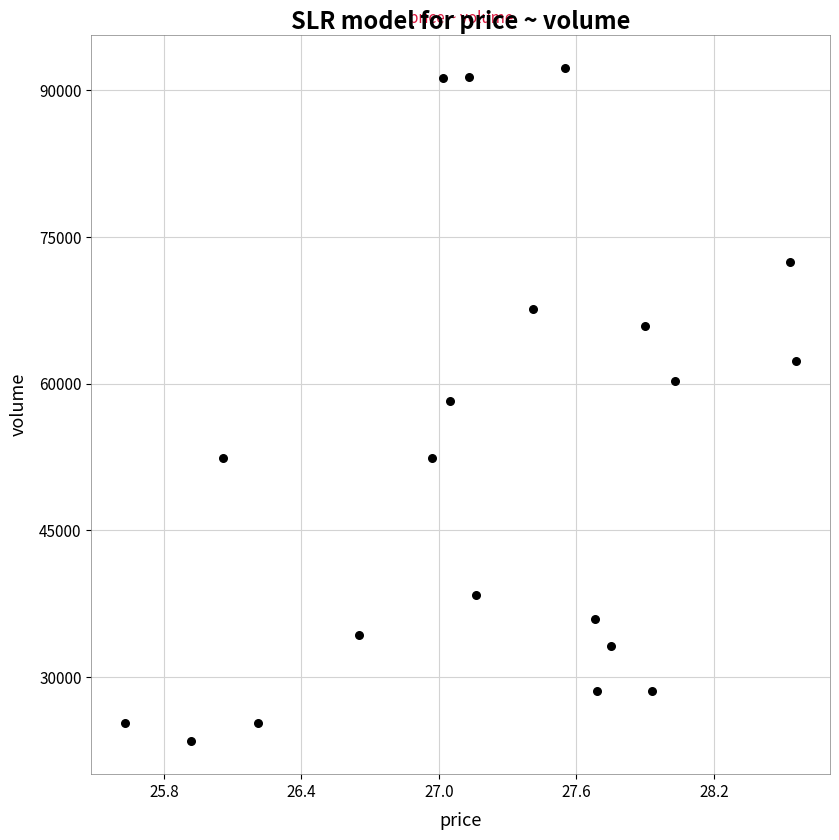

What is the range of Y values (max minus min)?

68771